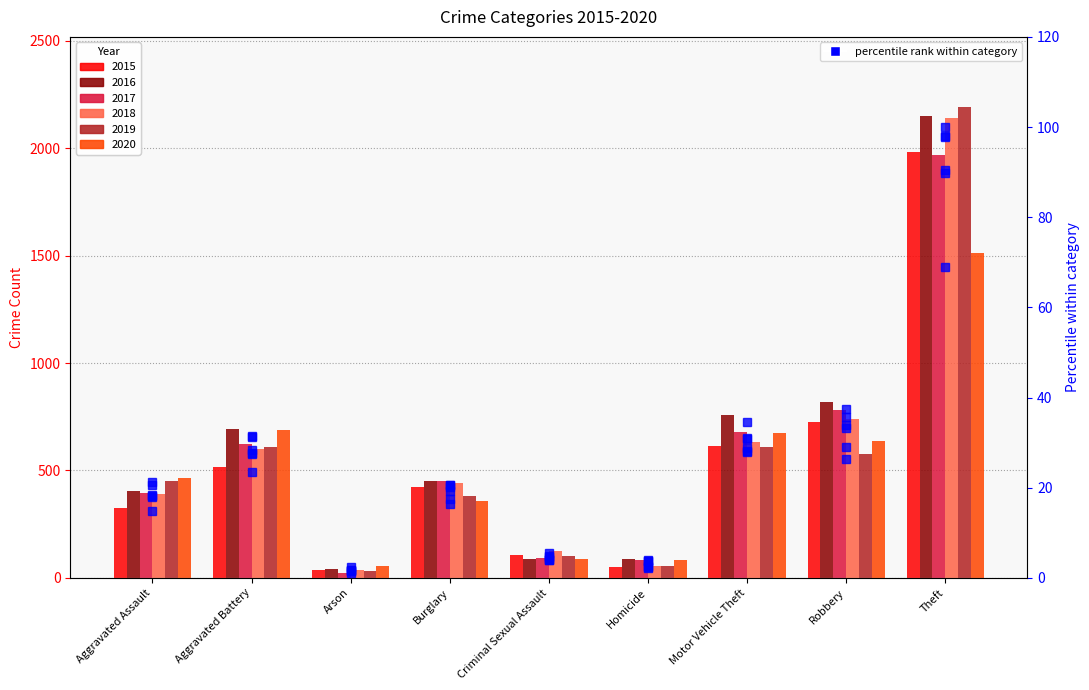

The value of 2015 %ile at Theft is 118.6. True or false?

False